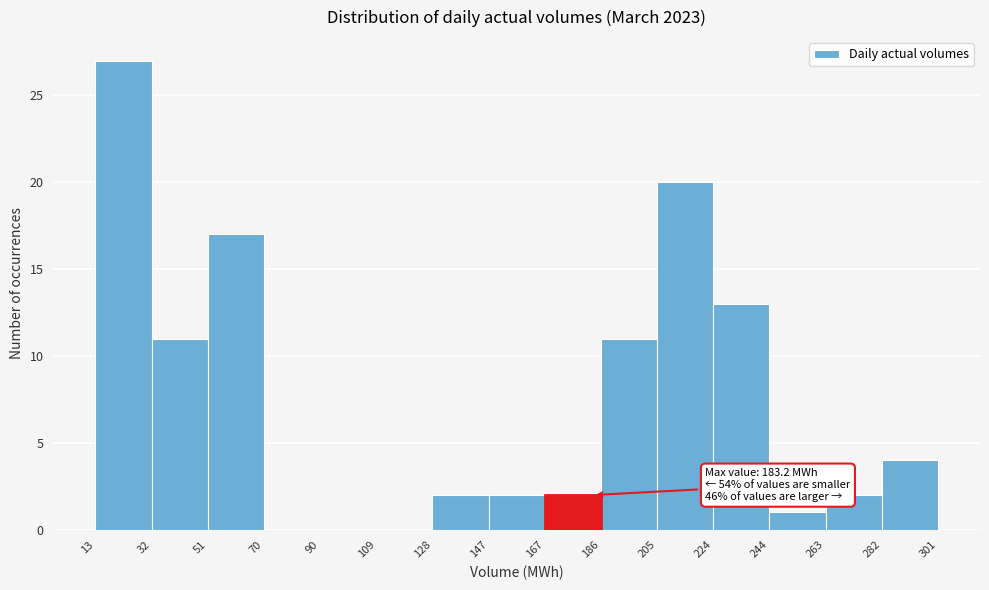

Over which range of the x-axis is the bar tallest?

13 to 32